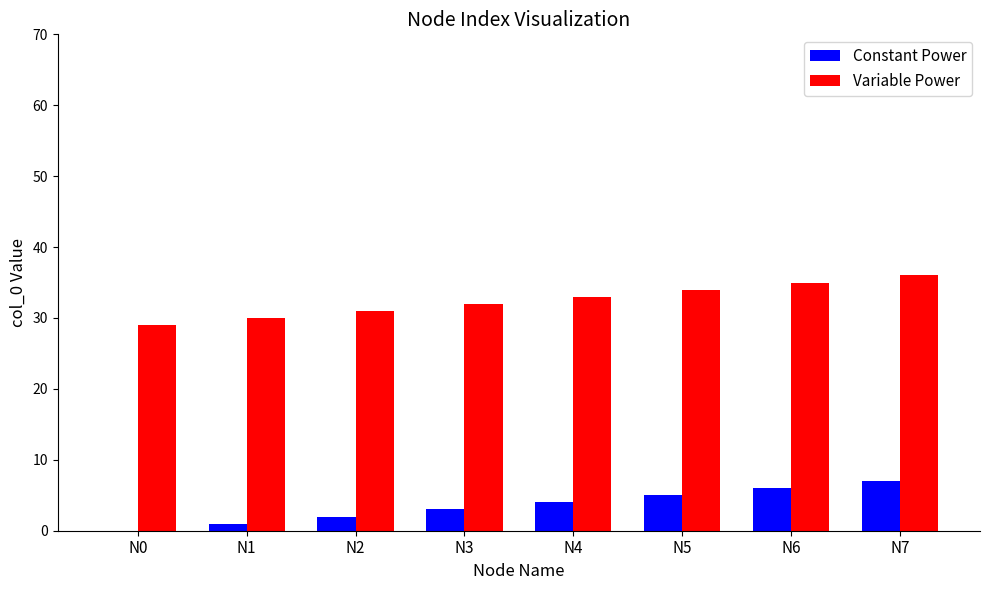

What is the maximum value for Constant Power?

7